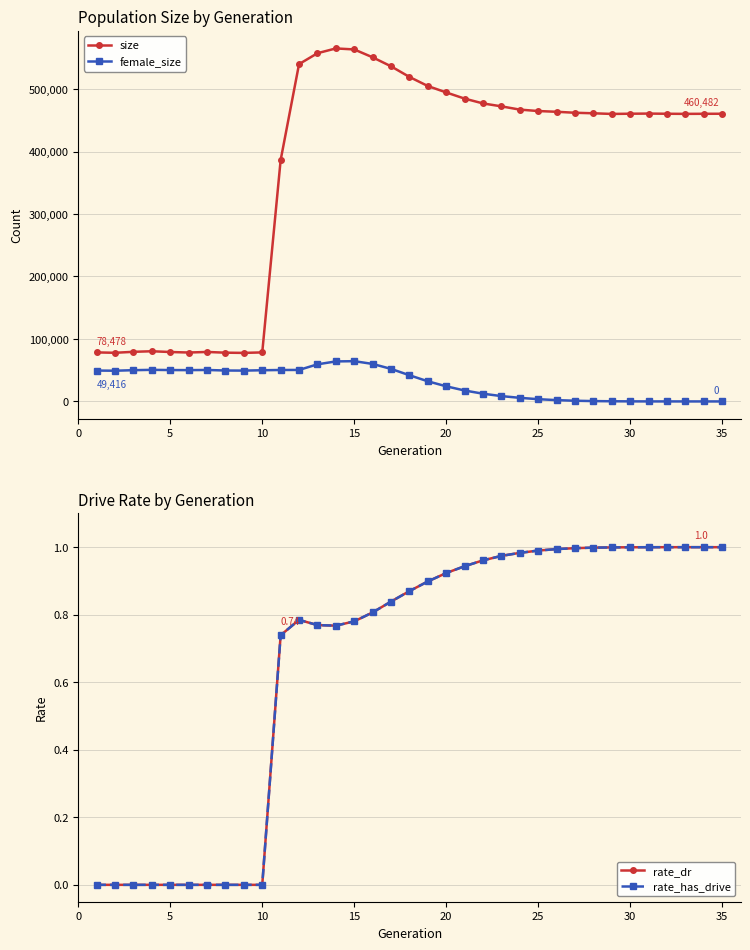

True or false: female_size and rate_dr intersect in this chart.

True